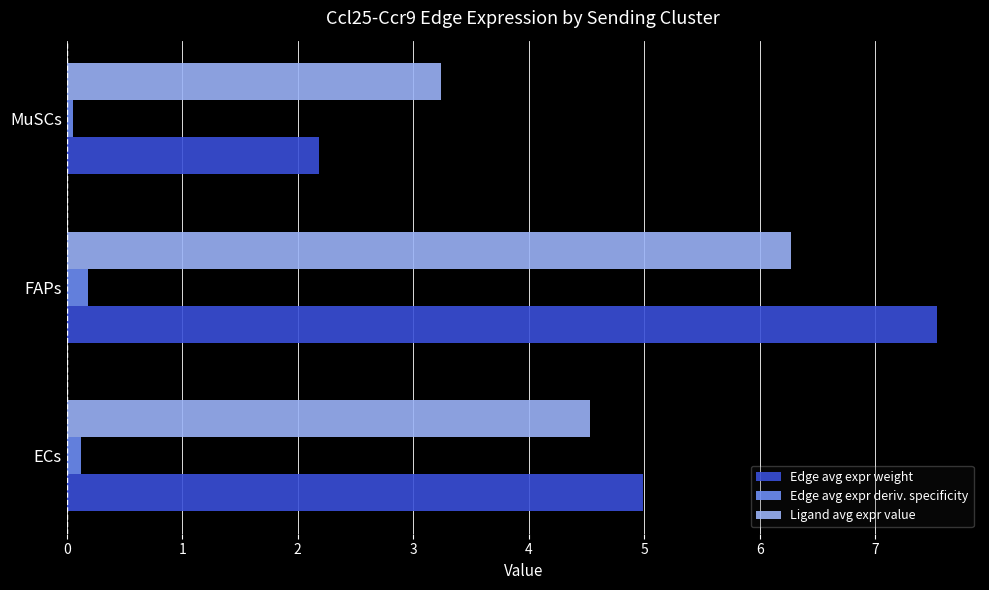

Which category has the lowest value across all series?

MuSCs